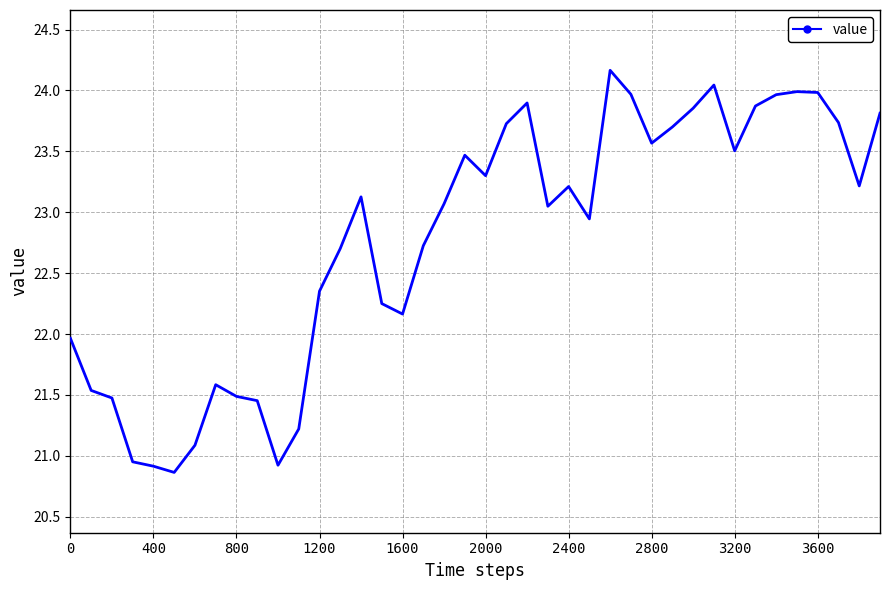

What is the average value?

22.8